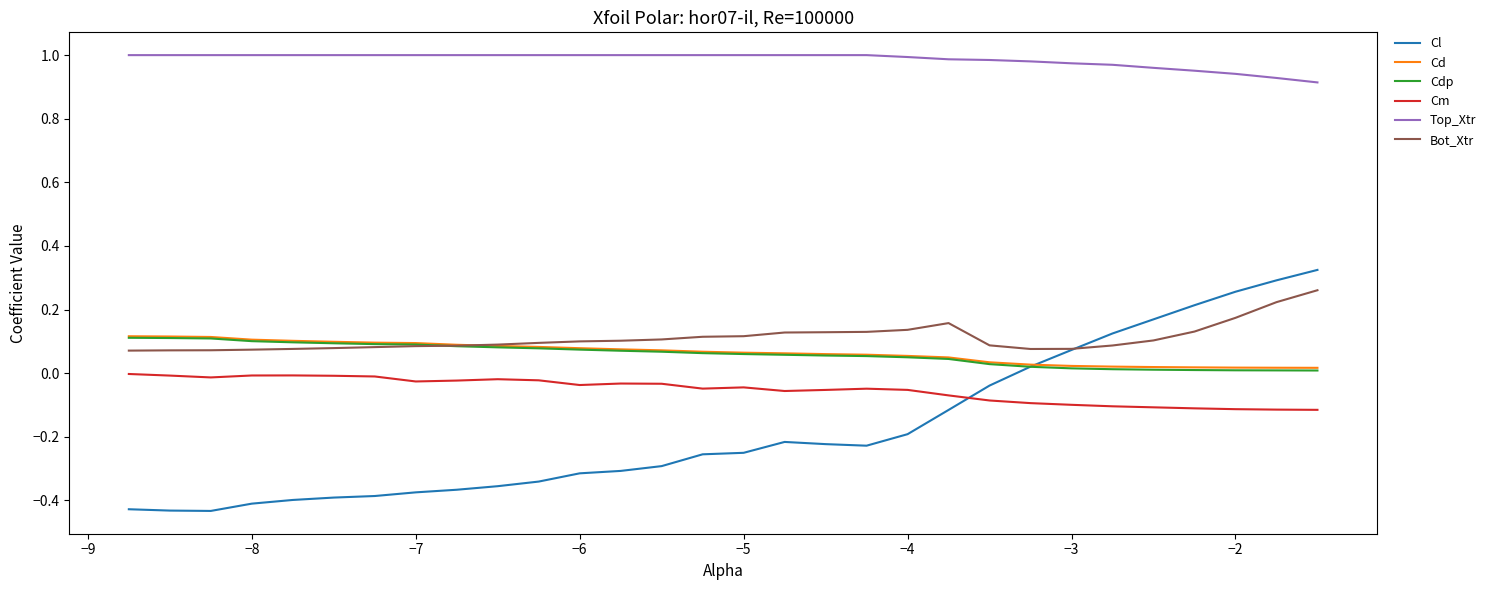

Does the chart display data point markers on the line(s)?

No